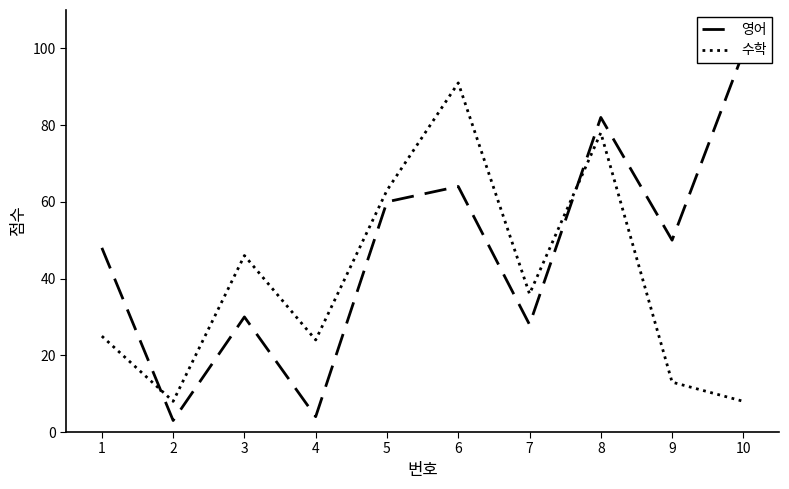

Read the 수학 value at 1, to the nearest 5.

25